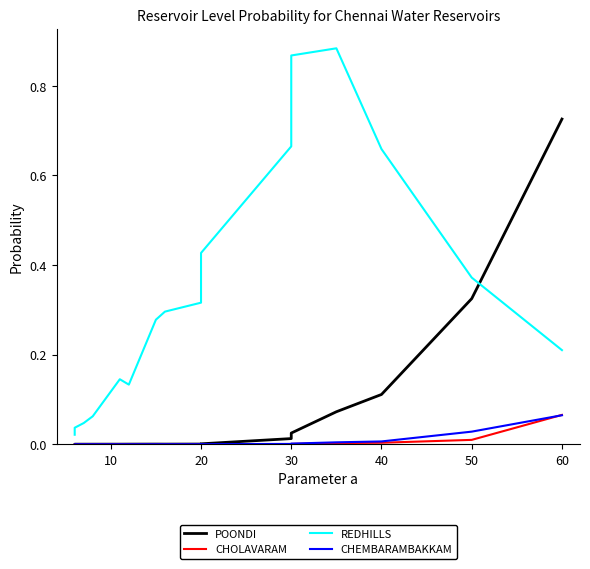

Rank the series by their maximum value, from highest to lowest.

REDHILLS, POONDI, CHOLAVARAM, CHEMBARAMBAKKAM